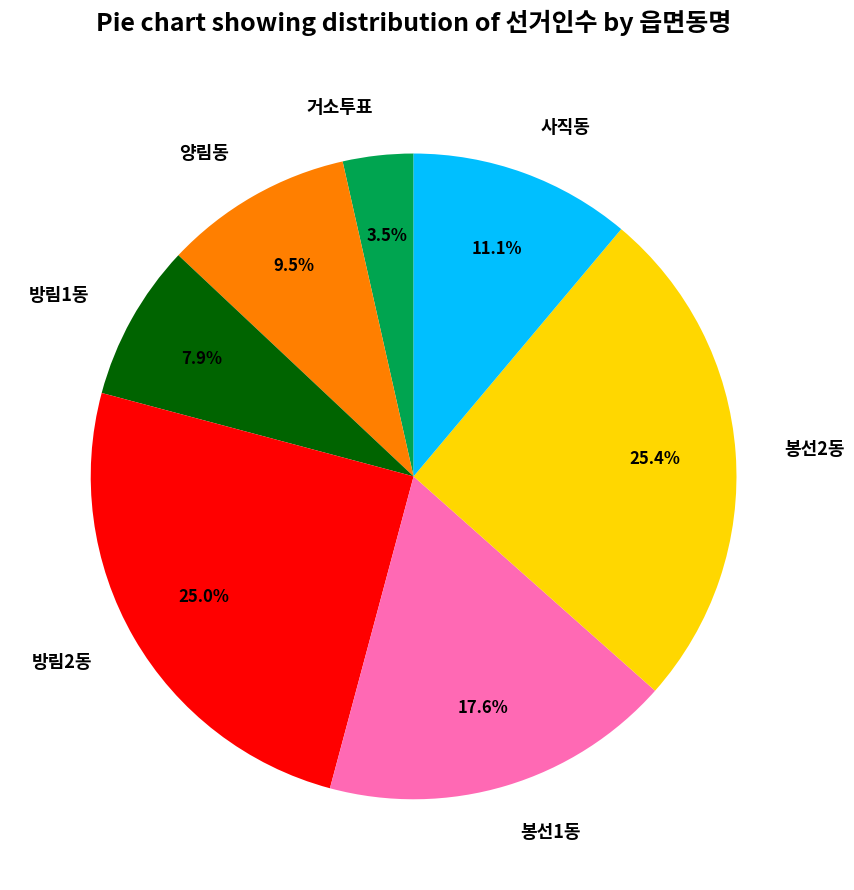

Which slice is the smallest?

거소투표